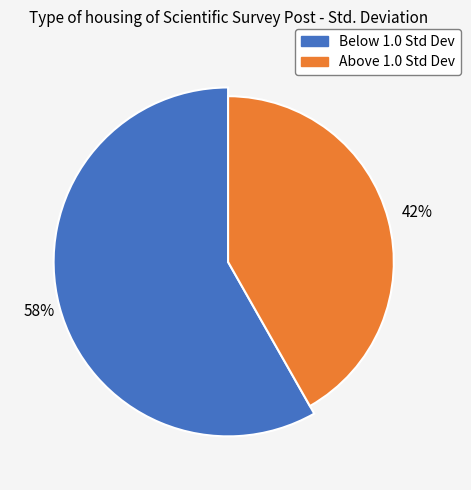

True or false: Communal_Sci_Ave_post accounts for 1% of the total.

False